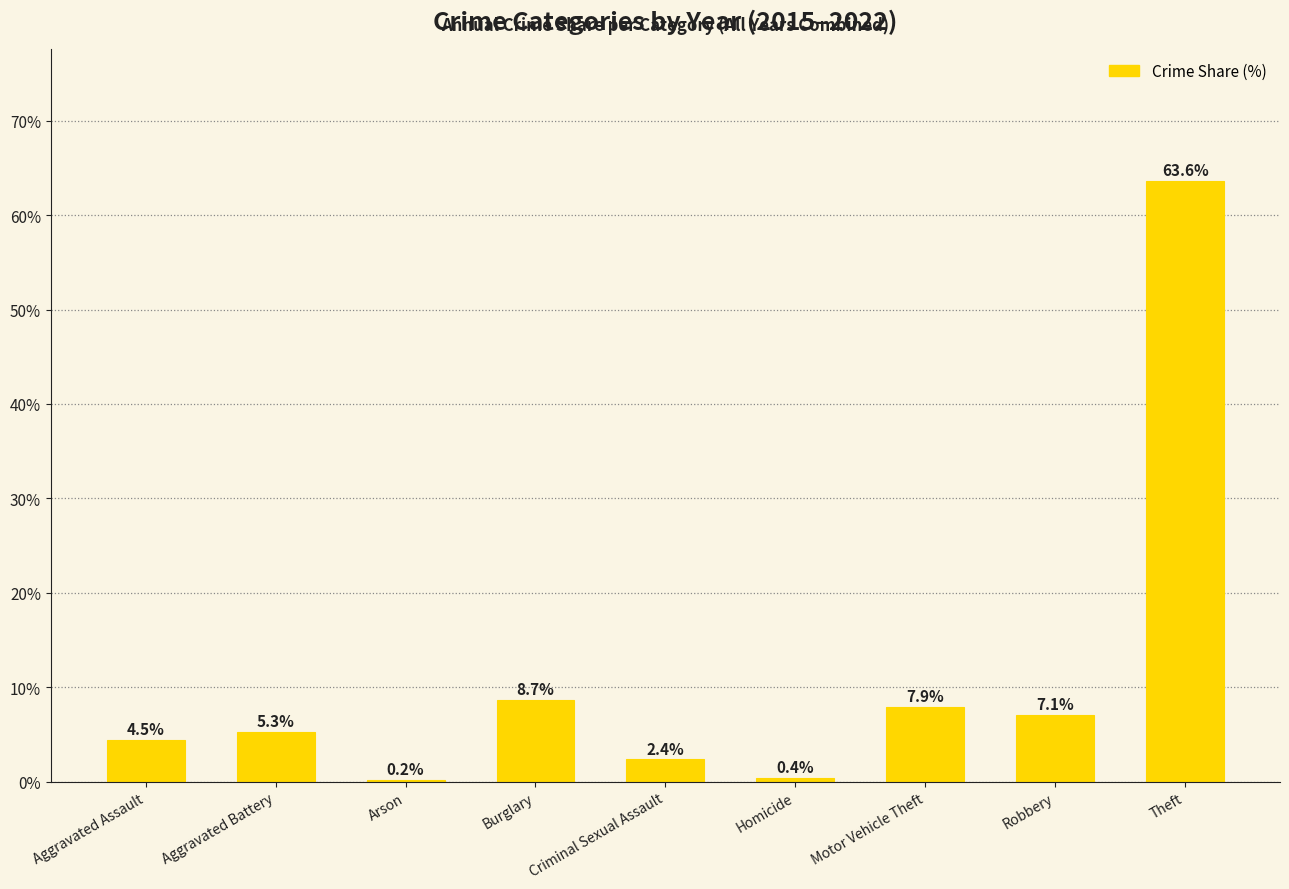

Reading left to right, what are all the values shown in this chart?

Aggravated Assault=4.5	Aggravated Battery=5.3	Arson=0.2	Burglary=8.7	Criminal Sexual Assault=2.4	Homicide=0.4	Motor Vehicle Theft=7.9	Robbery=7.1	Theft=63.6